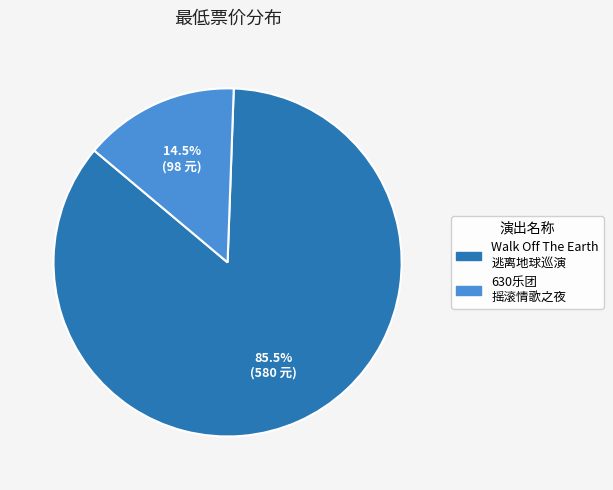

Is there a majority slice in this chart?

Yes